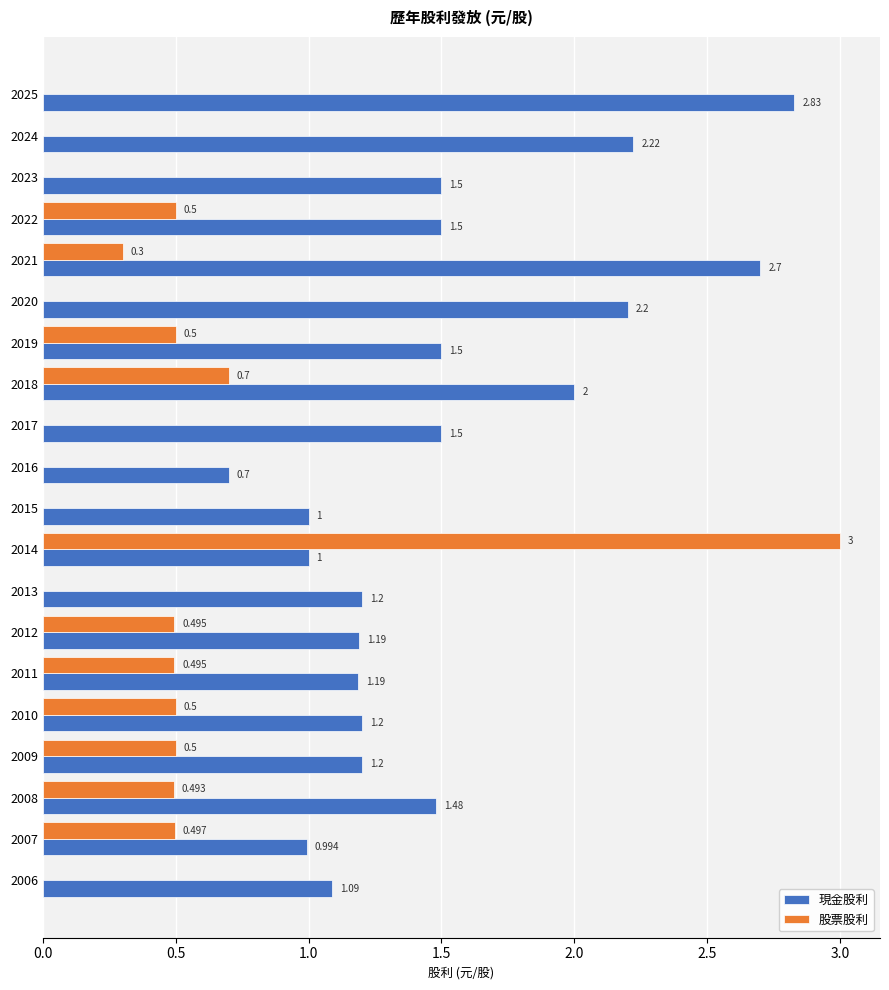

Between 2017 and 2009, which series saw the biggest shift?

股票股利